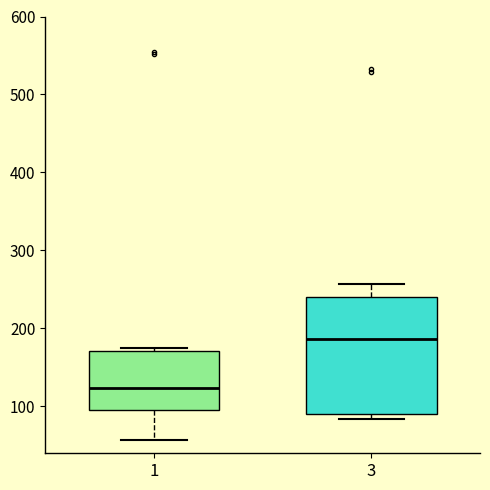

Reading left to right, transcribe this box plot: for each box, give where its median line is, the range the box spans, and where its two whiskers end, as read against the y-axis. The values are not printed on the chart, so give them approximately, as read against the axis.

1: median 120, box 100 to 170, whiskers 60 to 170 (just above the box's upper edge)
3: median 190, box 90 to 240, whiskers 80 to 260